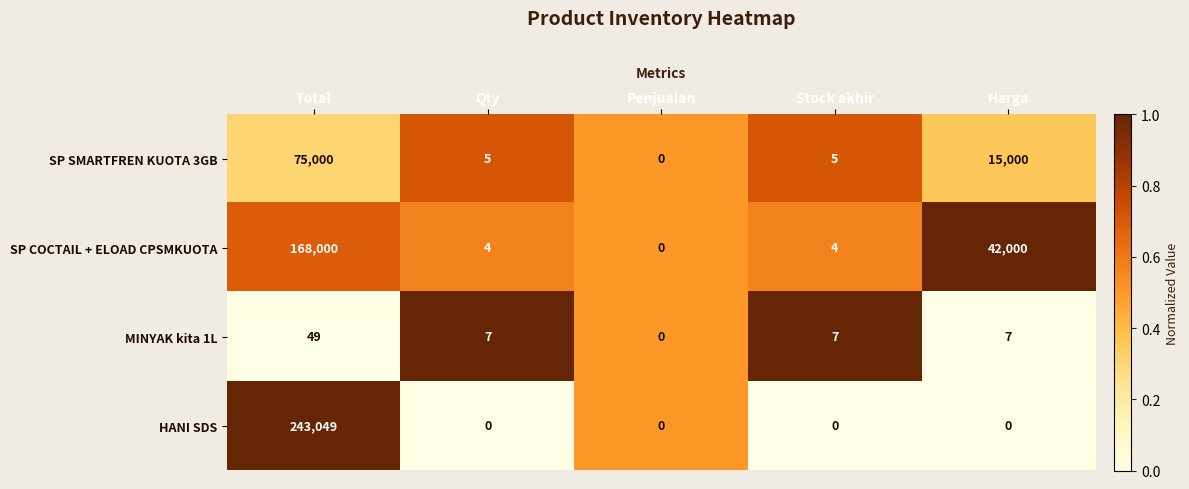

Rank the series at Qty from lowest to highest value.

HANI SDS, SP COCTAIL + ELOAD CPSMKUOTA, SP SMARTFREN KUOTA 3GB, MINYAK kita 1L